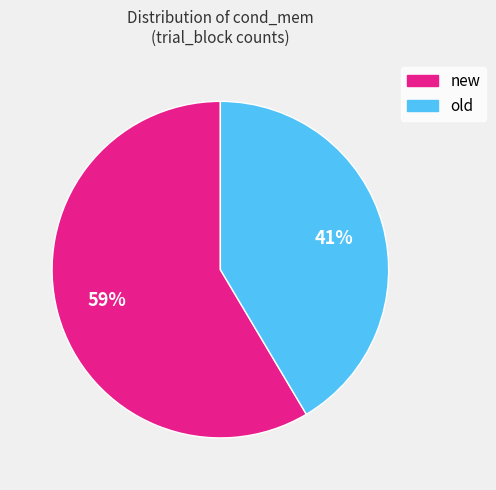

To the nearest percent, what is the combined percentage of new and old?

100%